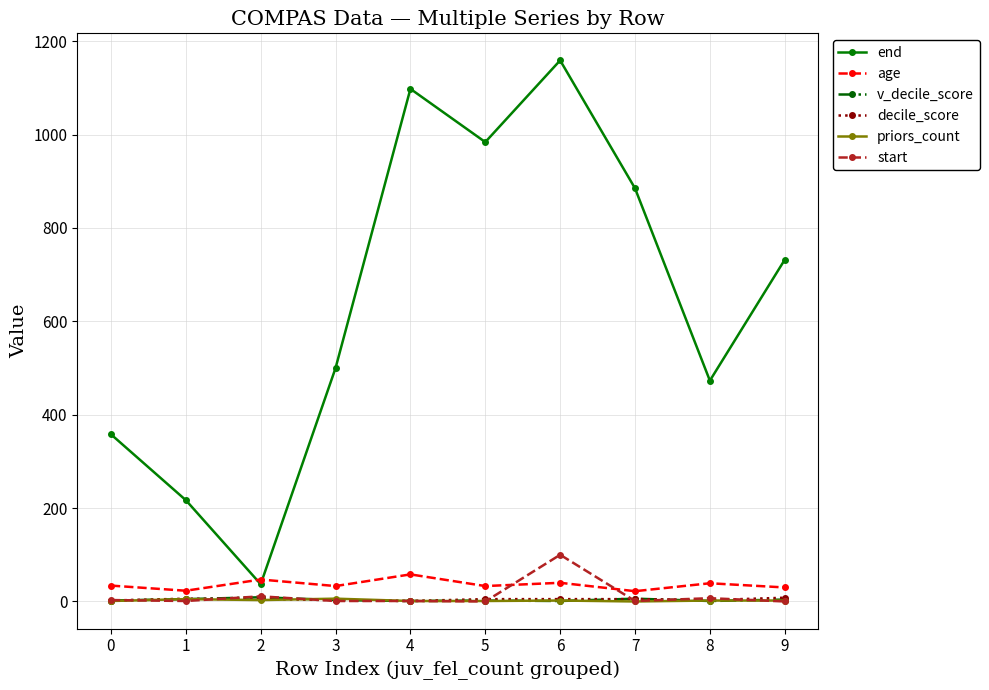

The value of age at 6 is 40. True or false?

True